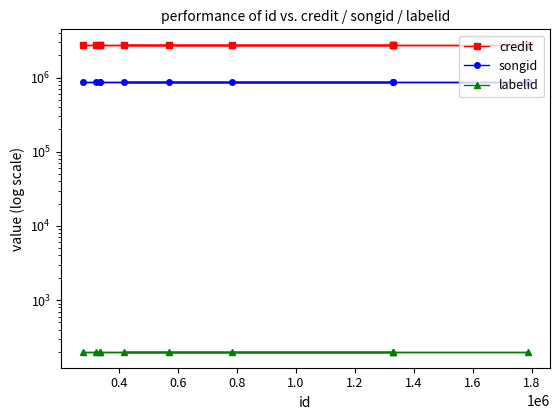

At 1.4, list the series in order from smallest to largest.

labelid, songid, credit